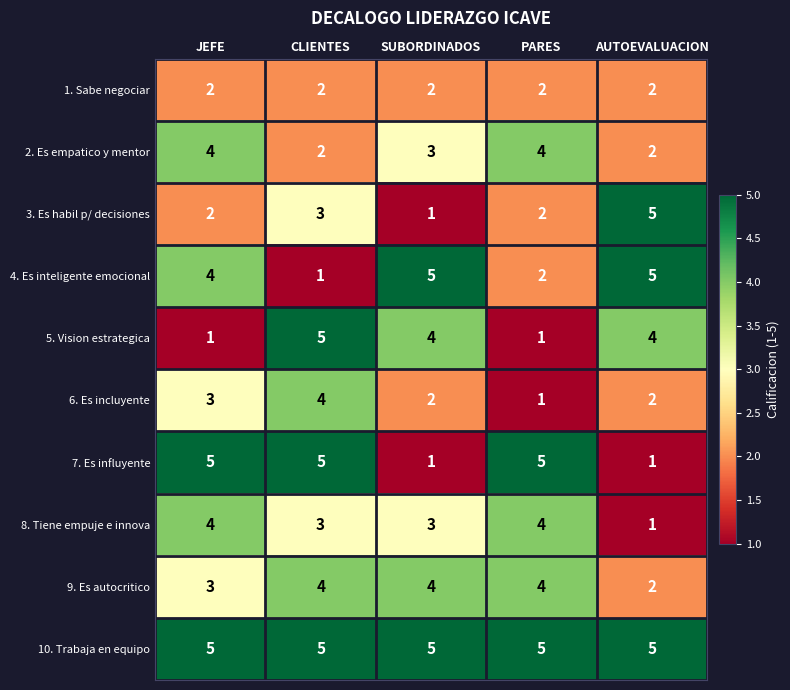

At which category is the sum across all series the highest?

CLIENTES